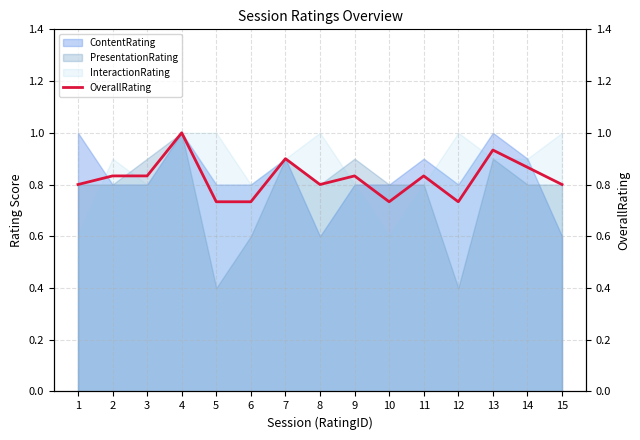

What value does the data have at 12?

0.7